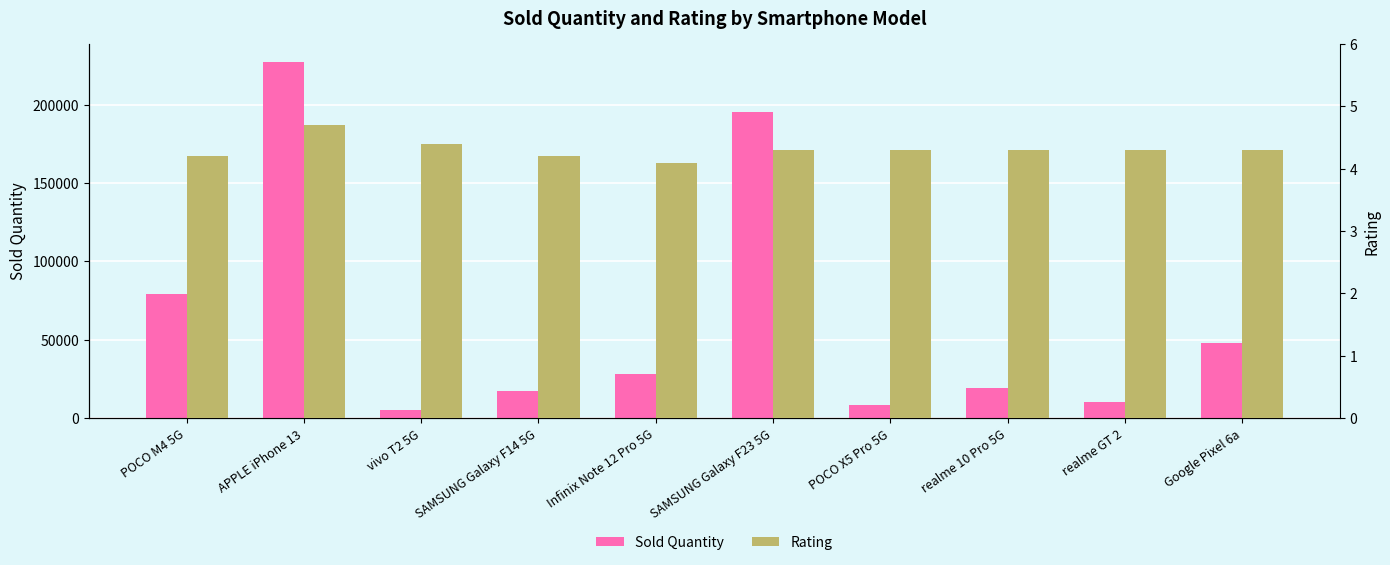

Reading right to left, transcribe all the data shown in this chart.

Sold Quantity: 47692.0	10142.0	19487.0	8229.0	195602.0	28073.0	17115.0	4978.0	227342.0	79482.0
Rating: 4.3	4.3	4.3	4.3	4.3	4.1	4.2	4.4	4.7	4.2